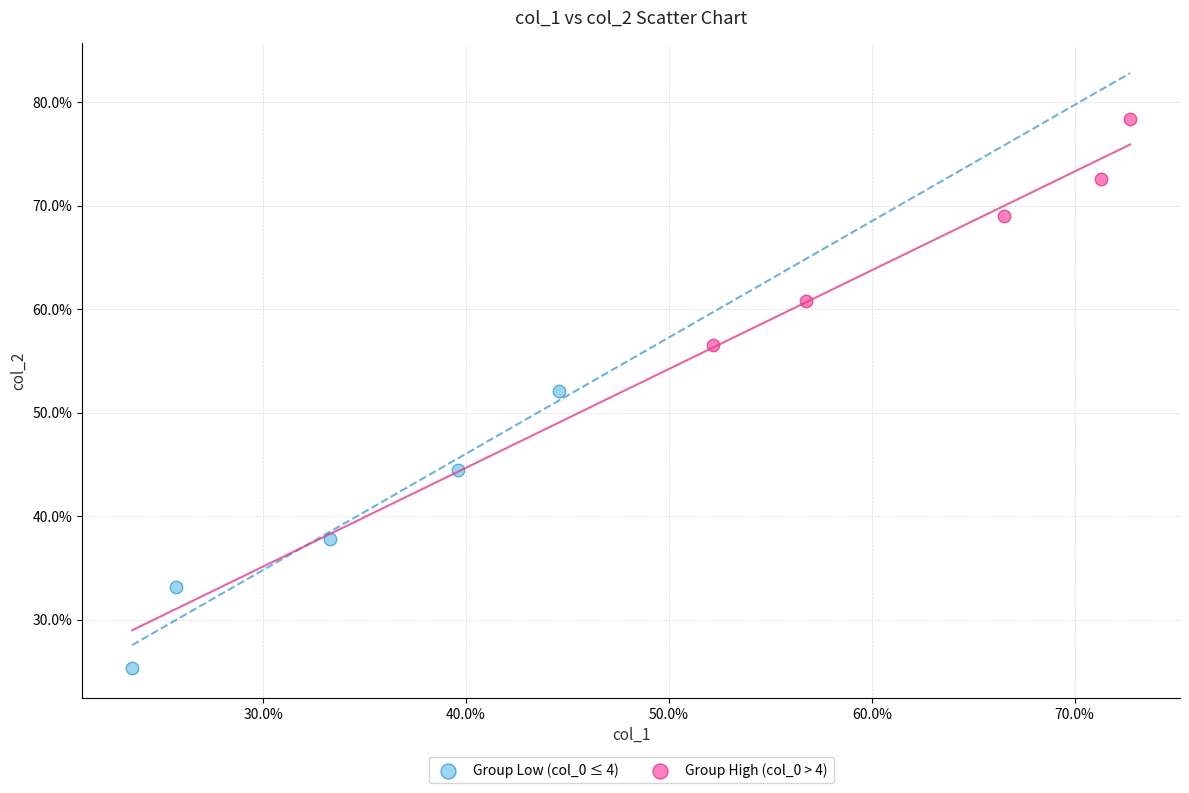

What are all the series names shown in the legend?

Group Low (col_0 ≤ 4), Group High (col_0 > 4)